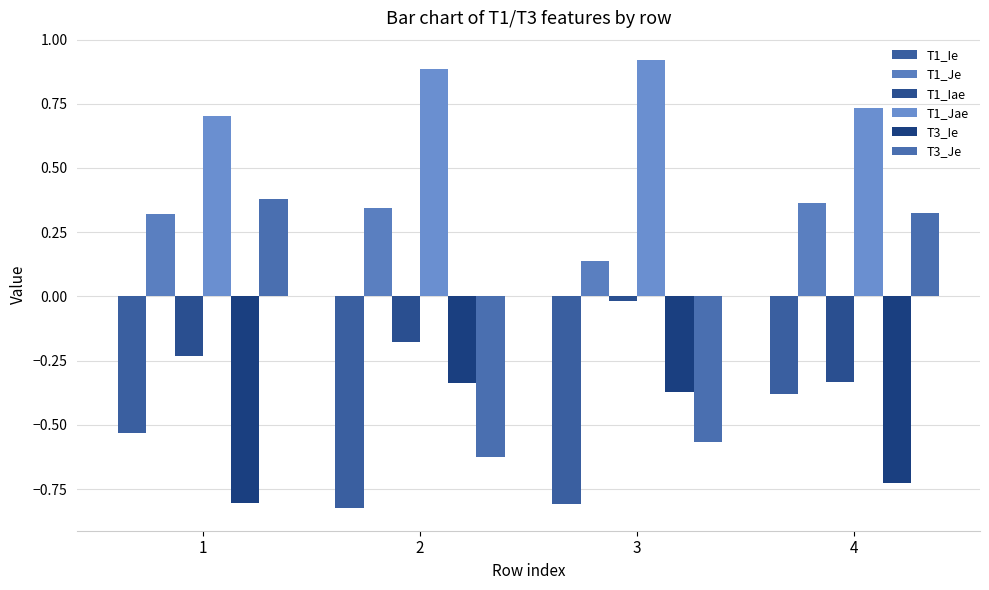

At how many categories does at least one series exceed 0?

4